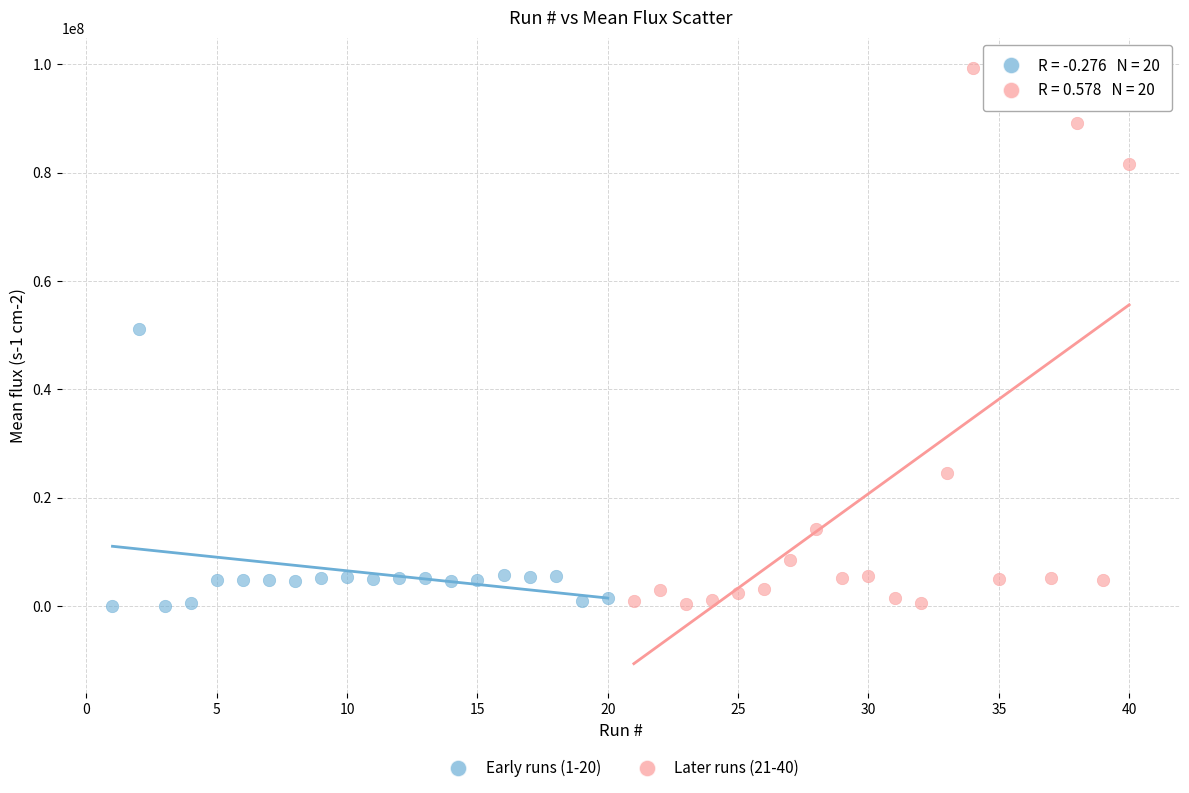

Which series reaches the maximum Y coordinate?

Later runs (21-40)